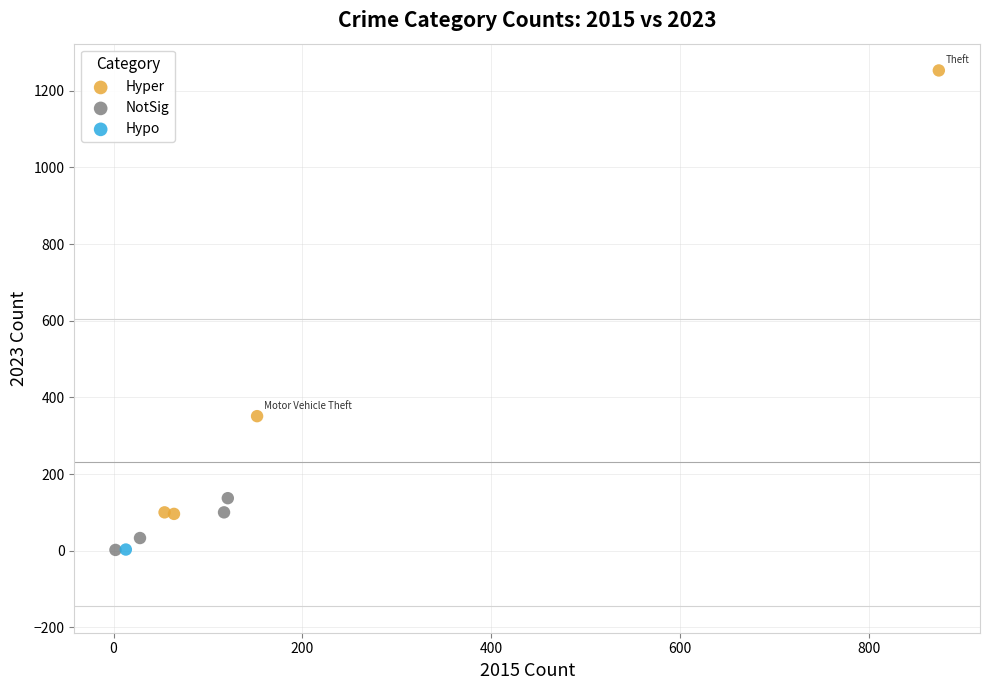

What are all the series names shown in the legend?

Hyper, NotSig, Hypo